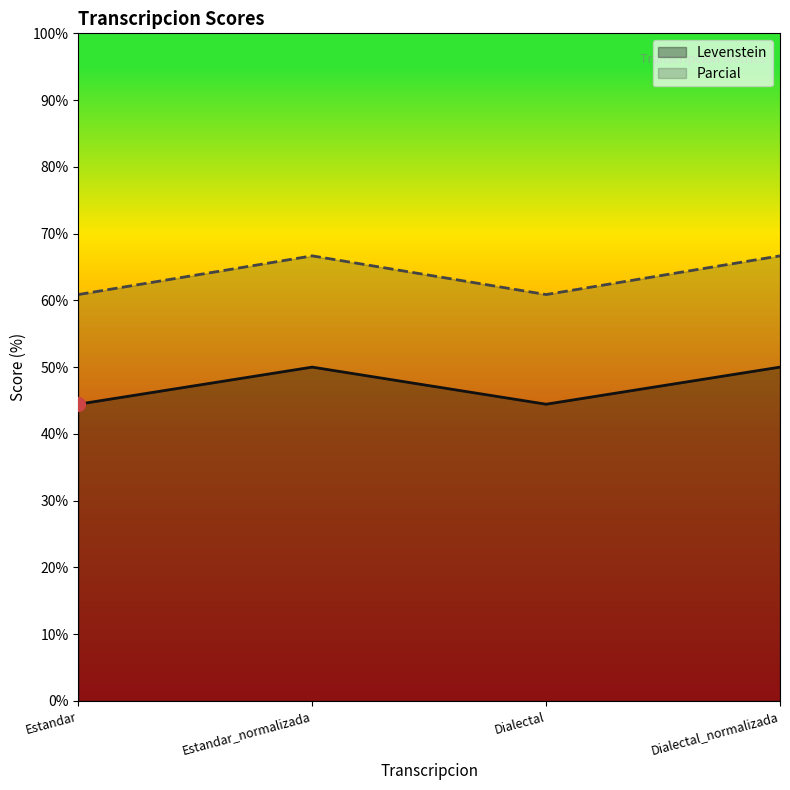

What is the difference between the maximum and minimum values in the Parcial series?

5.8